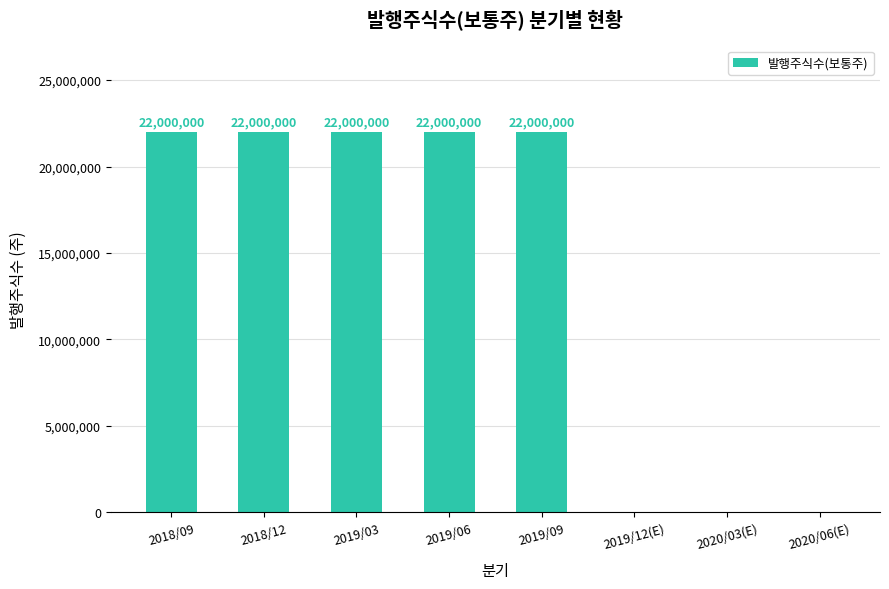

How many positive values are there?

5